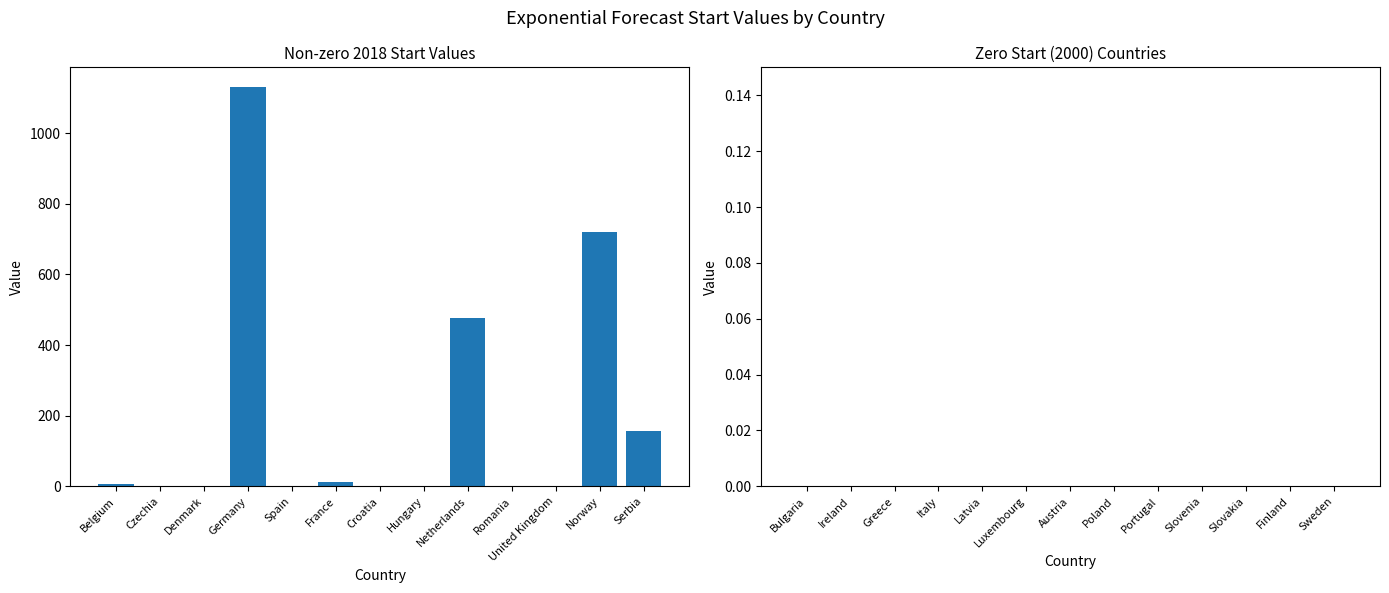

At which label is the value closest to 564?

Netherlands